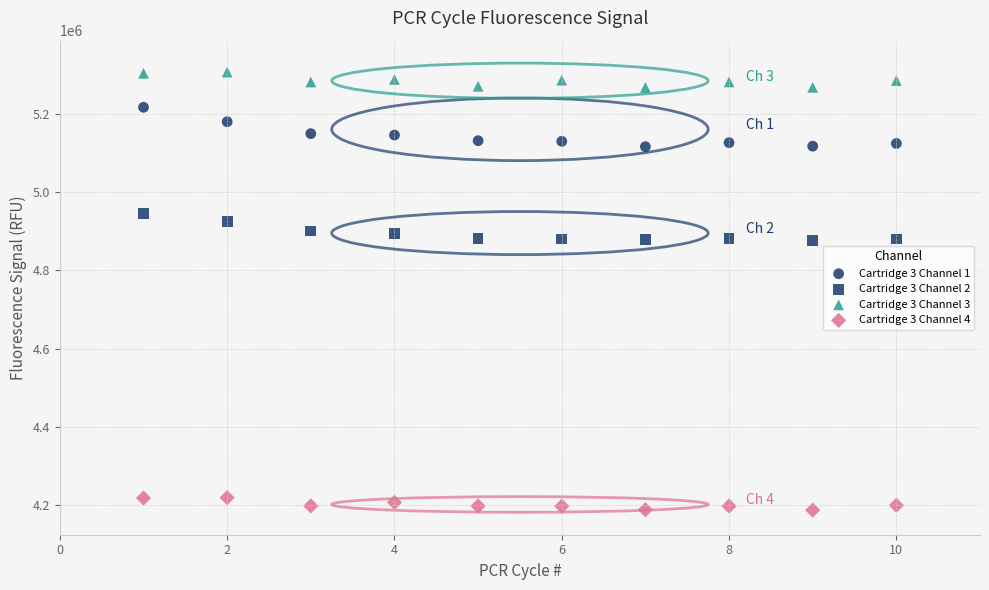

How many data points are displayed?

40